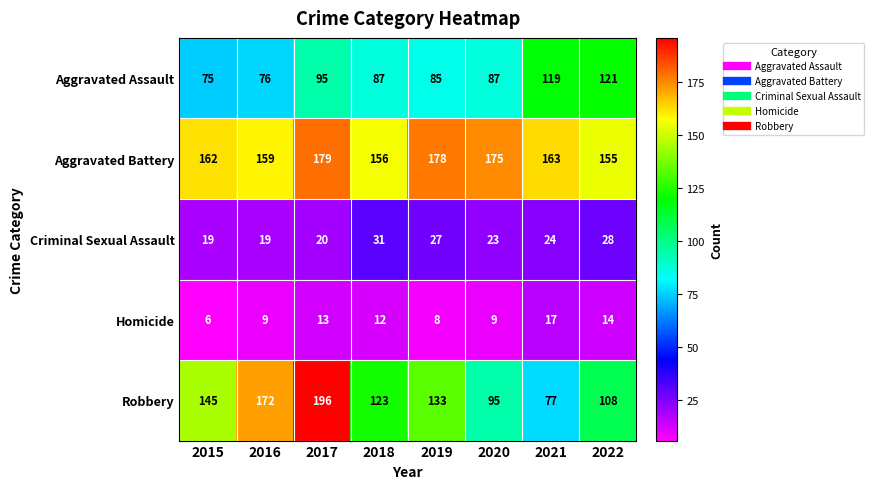

Rank the series by their maximum value, from lowest to highest.

Homicide, Criminal Sexual Assault, Aggravated Assault, Aggravated Battery, Robbery